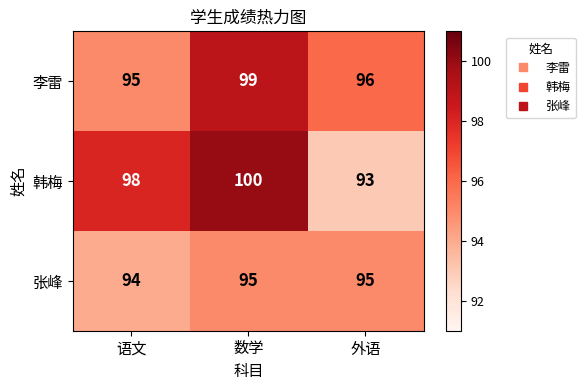

At which category does the chart reach its minimum across all series?

外语